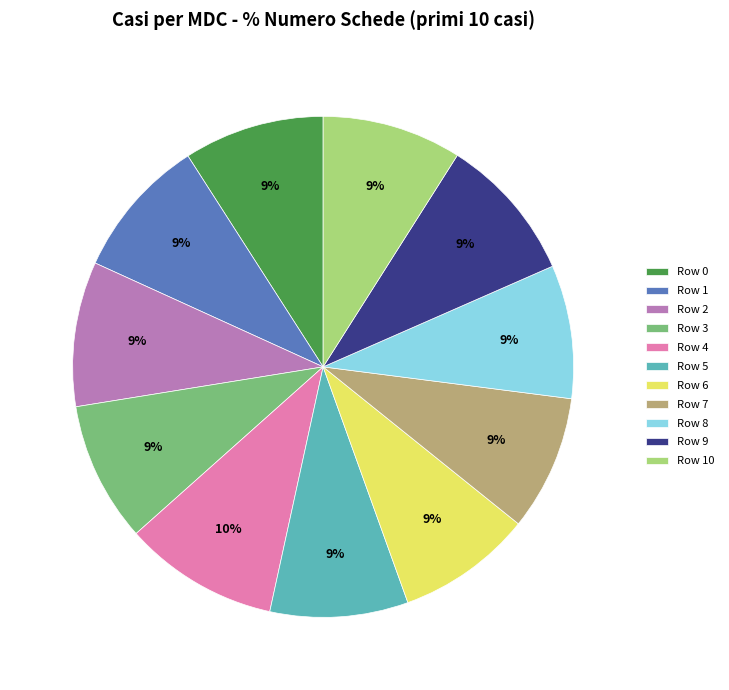

What is the largest slice in the pie chart?

Row 4